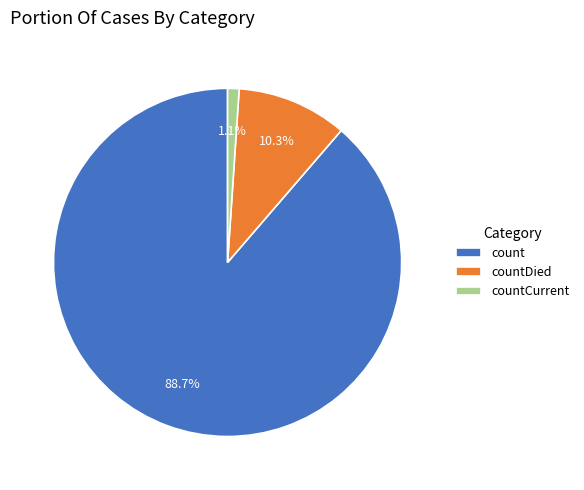

Which slice is the largest?

count